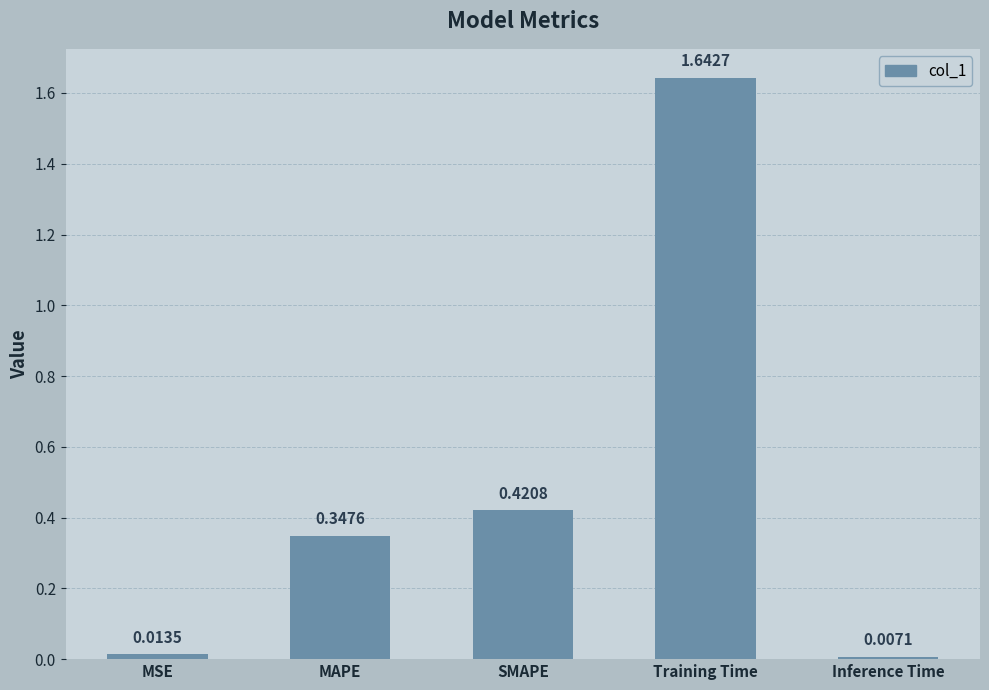

Which category has the highest value across all series?

Training Time